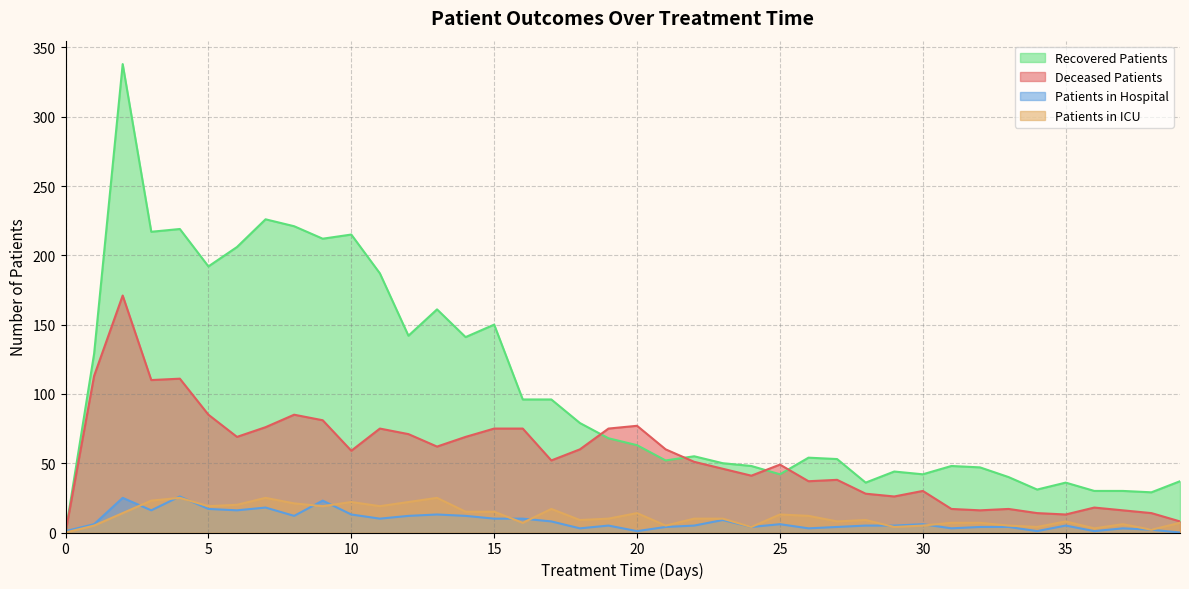

How many lines are shown in the chart?

4